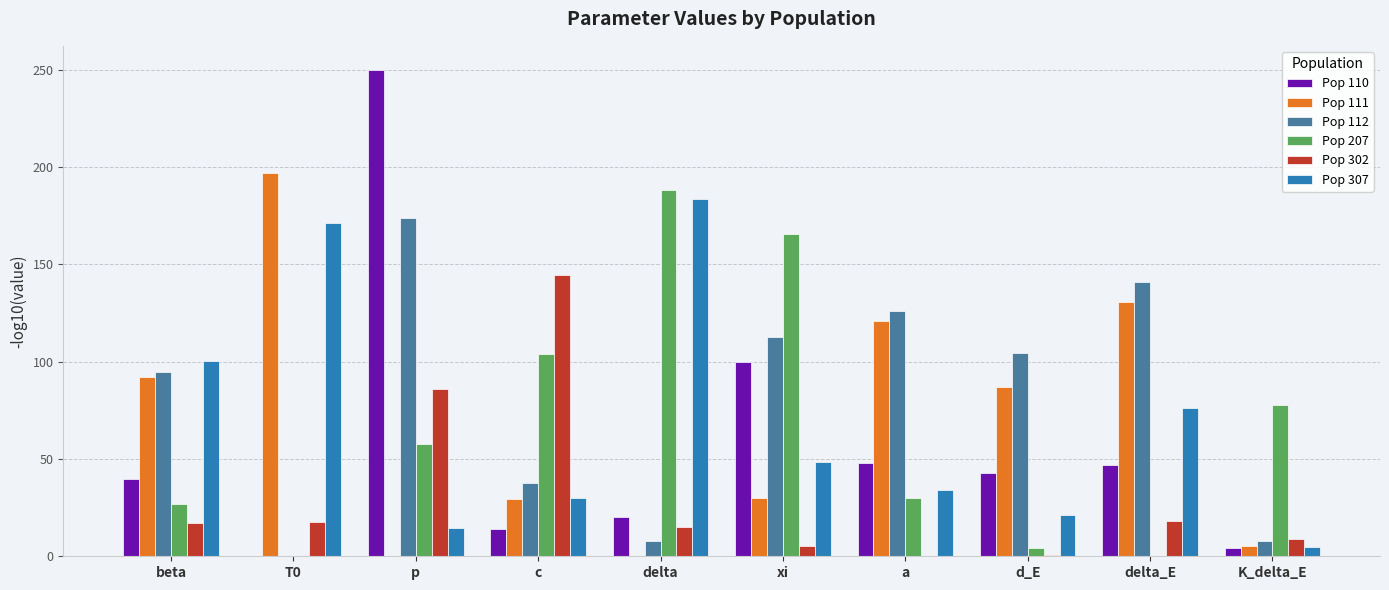

Between beta and T0, which series saw the biggest shift?

Pop 111